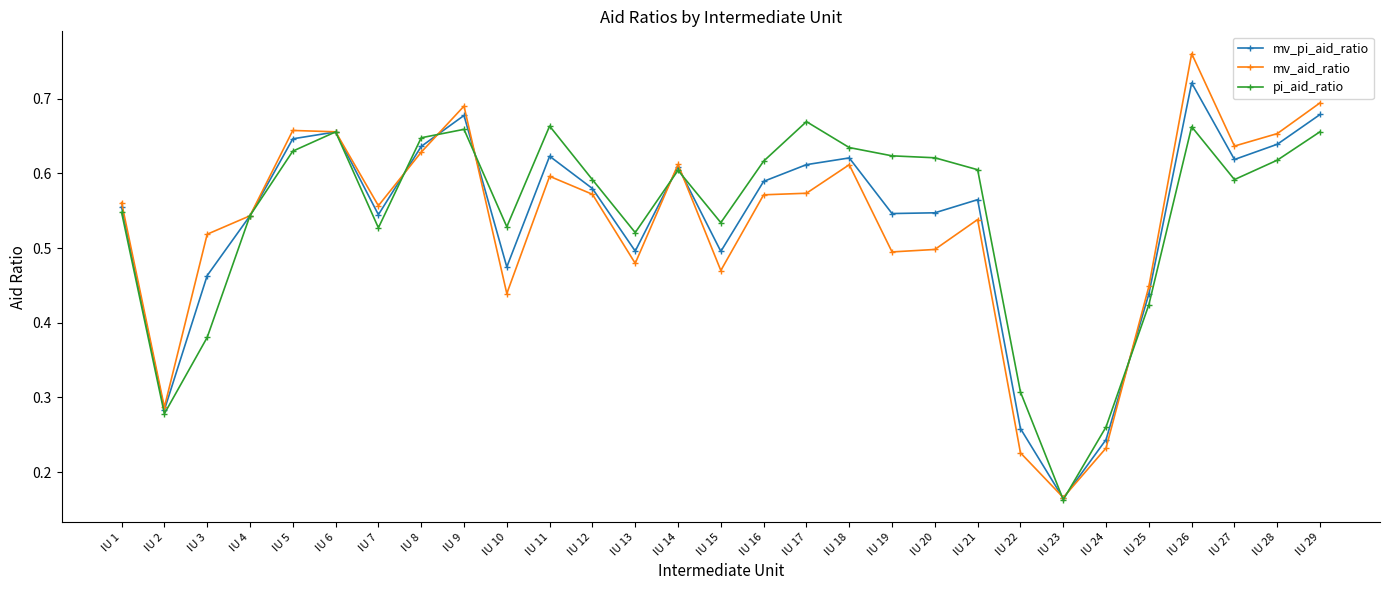

What are all the series names shown in the legend?

mv_pi_aid_ratio, mv_aid_ratio, pi_aid_ratio